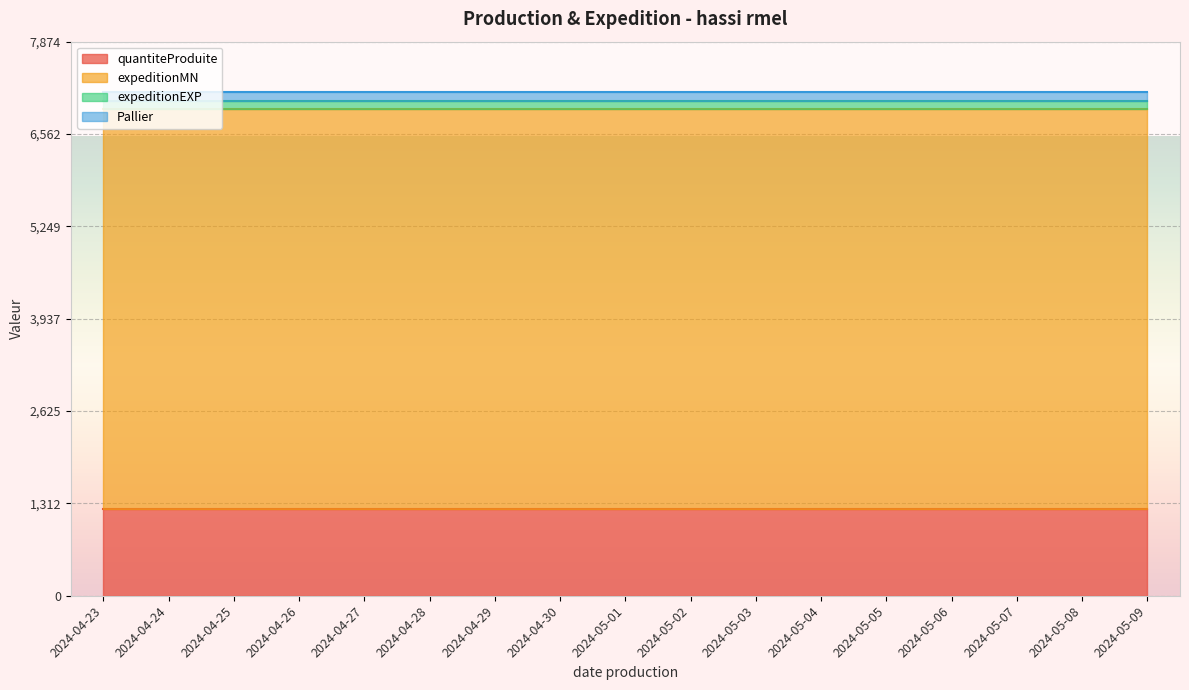

True or false: expeditionMN and Pallier cross at least once.

False